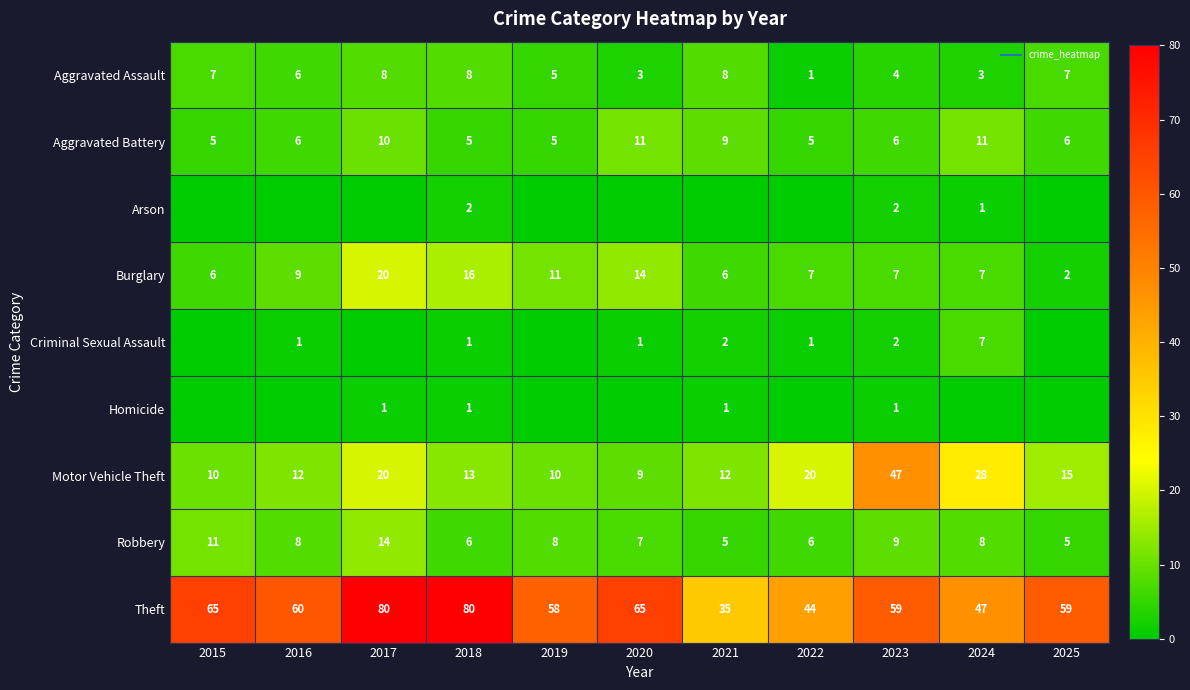

The Criminal Sexual Assault series shows 1 at 2018. True or false?

False